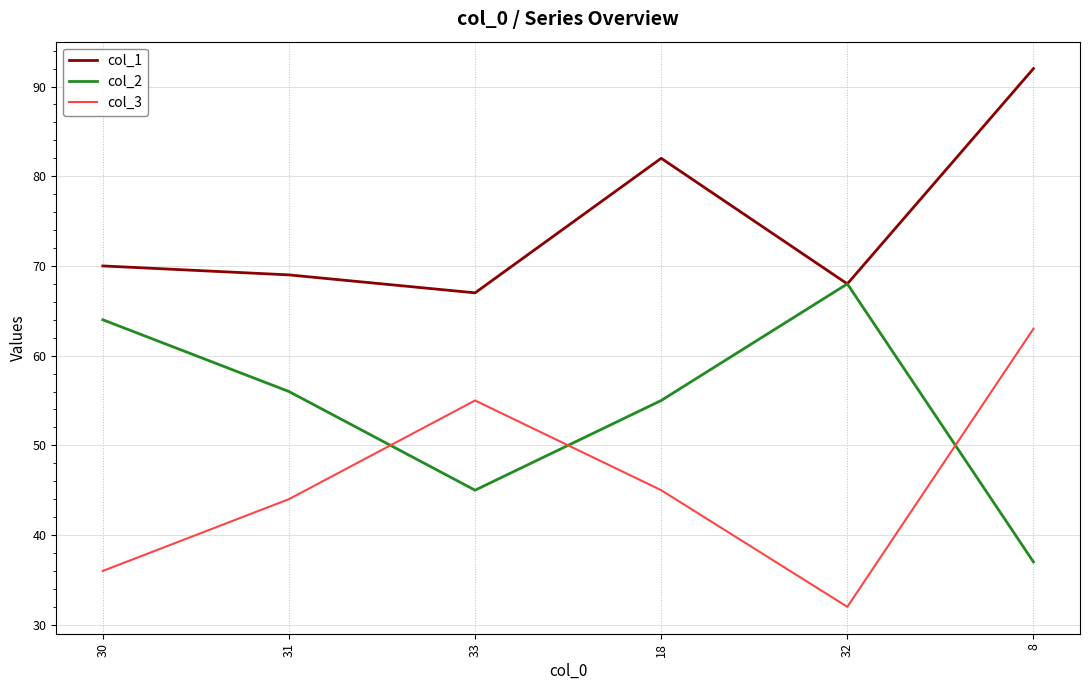

Which category has the lowest value in the col_1 series?

33